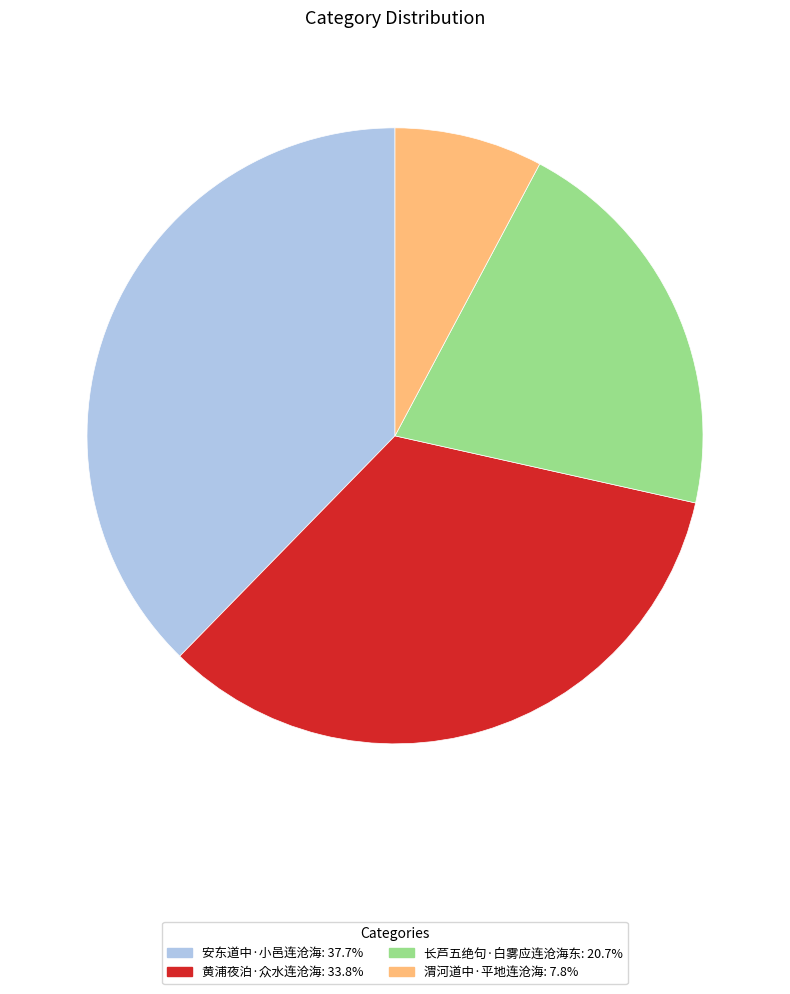

Is there any slice that represents more than half of the pie?

No